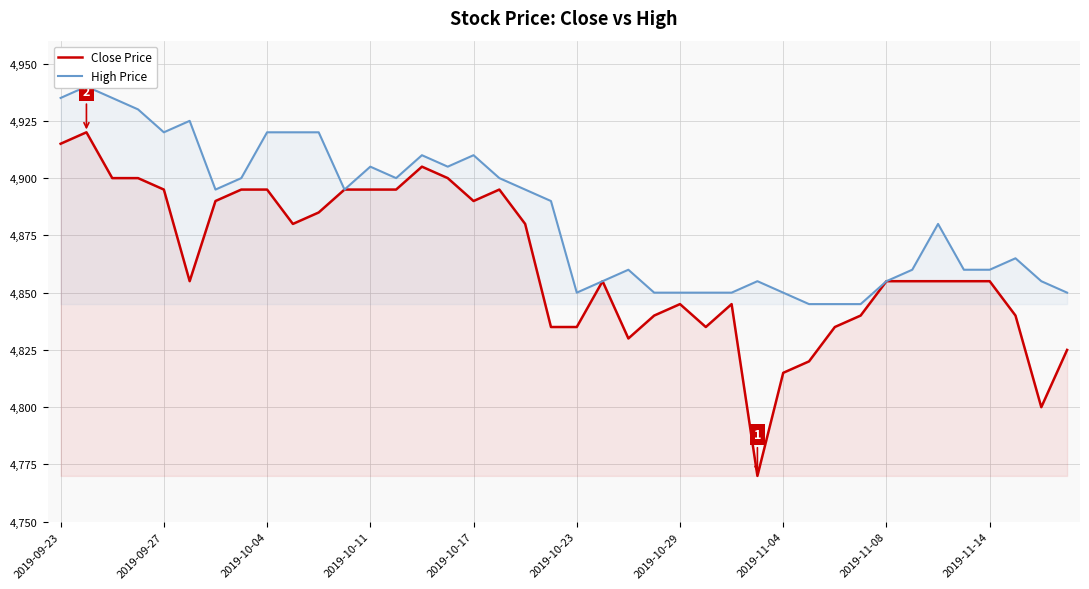

The value of Close Price at 39 is 6494. True or false?

False